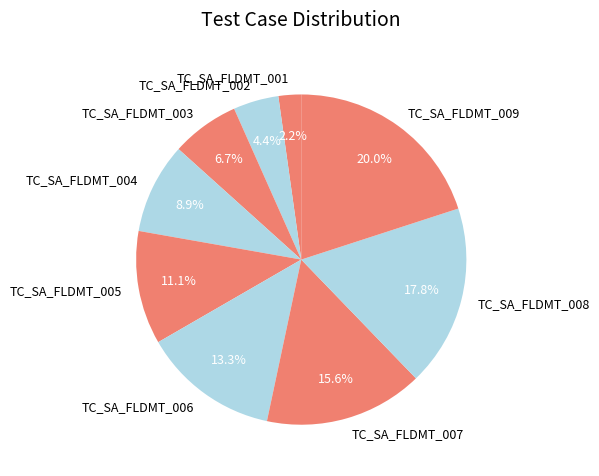

To the nearest percent, what is the difference between the TC_SA_FLDMT_007 and TC_SA_FLDMT_008 slice percentages?

2%